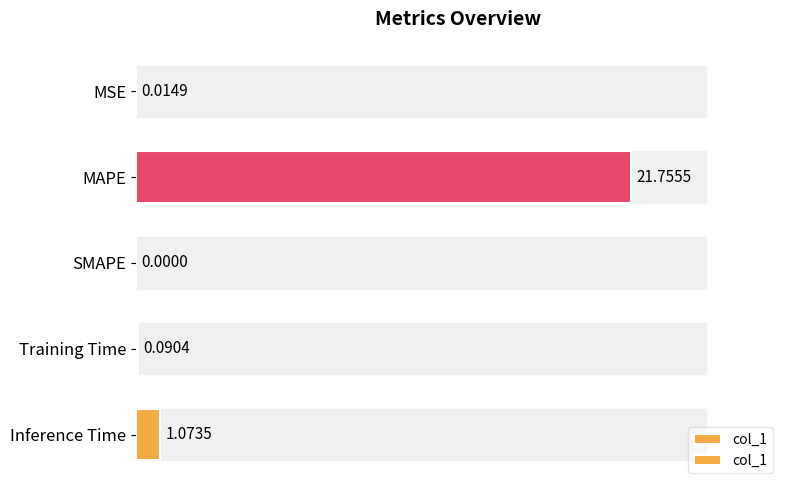

What is the value of the 4th bar from the left?

0.1